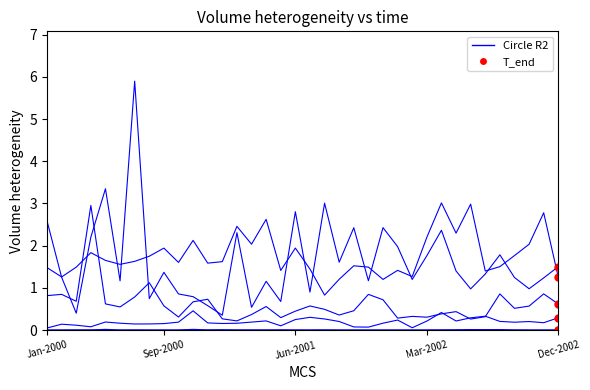

Reading right to left, list all the values displayed in this chart.

col_29: 0.3	0.2	0.2	0.2	0.2	0.3	0.3	0.2	0.4	0.2	0.1	0.2	0.2	0.1	0.1	0.2	0.3	0.3	0.2	0.1	0.2	0.2	0.2	0.2	0.2	0.5	0.2	0.2	0.1	0.1	0.2	0.2	0.1	0.1	0.1	0.0
col_8: 0.0	0.0	0.0	0.0	0.0	0.0	0.0	0.0	0.0	0.0	0.0	0.0	0.0	0.0	0.0	0.0	0.0	0.0	0.0	0.0	0.0	0.0	0.0	0.0	0.0	0.0	0.0	0.0	0.0	0.0	0.0	0.0	0.0	0.0	0.0	0.0
col_11: 0.0	0.0	0.0	0.0	0.0	0.0	0.0	0.0	0.0	0.0	0.0	0.0	0.0	0.0	0.0	0.0	0.0	0.0	0.0	0.0	0.0	0.0	0.0	0.0	0.0	0.0	0.0	0.0	0.0	0.0	0.0	0.0	0.0	0.0	0.0	0.0
col_46: 0.6	0.9	0.6	0.5	0.9	0.3	0.3	0.4	0.4	0.3	0.3	0.3	0.7	0.8	0.5	0.4	0.5	0.6	0.4	0.3	0.6	0.4	0.2	0.3	0.7	0.7	0.3	0.6	1.1	0.8	0.5	0.6	3.0	0.7	0.8	0.8
col_45: 1.2	2.8	2.0	1.8	1.5	1.4	3.0	2.3	3.0	2.2	1.3	1.4	1.2	1.5	1.5	1.2	0.8	1.4	1.9	1.4	2.6	2.0	2.5	1.6	1.6	2.1	1.6	1.9	1.8	1.6	1.6	1.7	1.8	1.5	1.3	1.5
col_32: 1.5	1.2	1.0	1.2	1.8	1.3	1.0	1.4	2.4	1.8	1.2	2.0	2.4	1.2	2.4	1.6	3.0	0.9	2.8	0.7	1.2	0.5	2.3	0.4	0.6	0.8	0.9	1.4	0.7	5.9	1.2	3.3	2.2	0.4	1.2	2.6